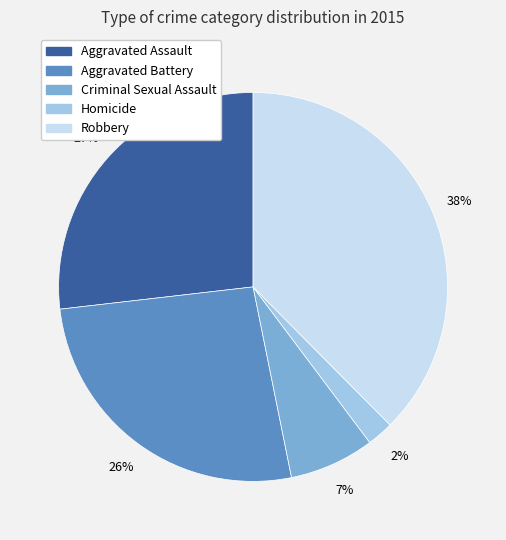

Count the number of slices in the pie.

5